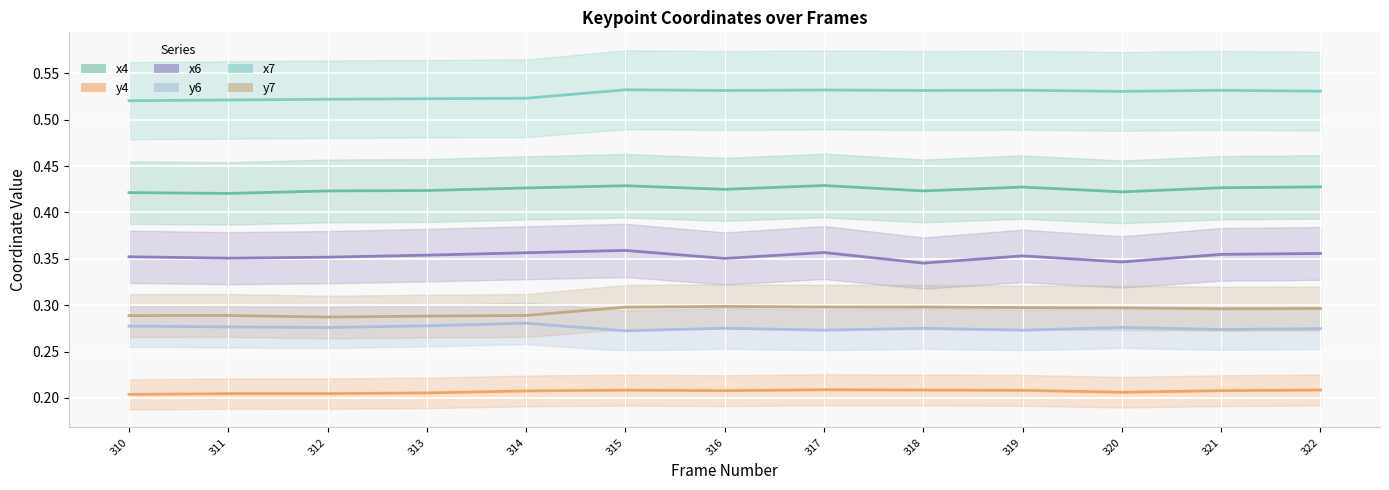

How many lines are shown in the chart?

6